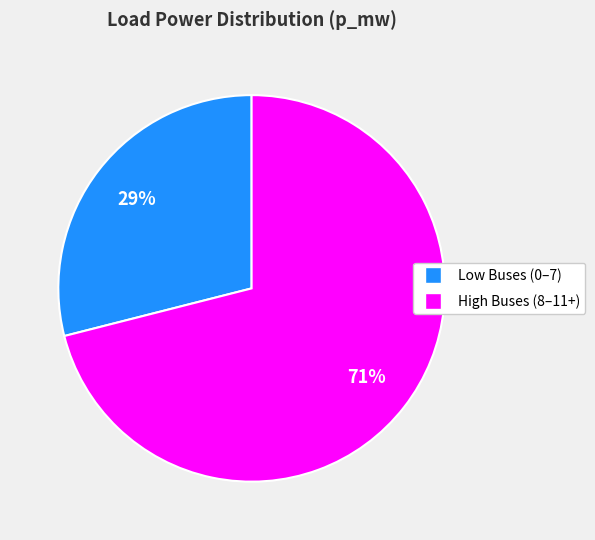

Is there any slice that represents more than half of the pie?

Yes